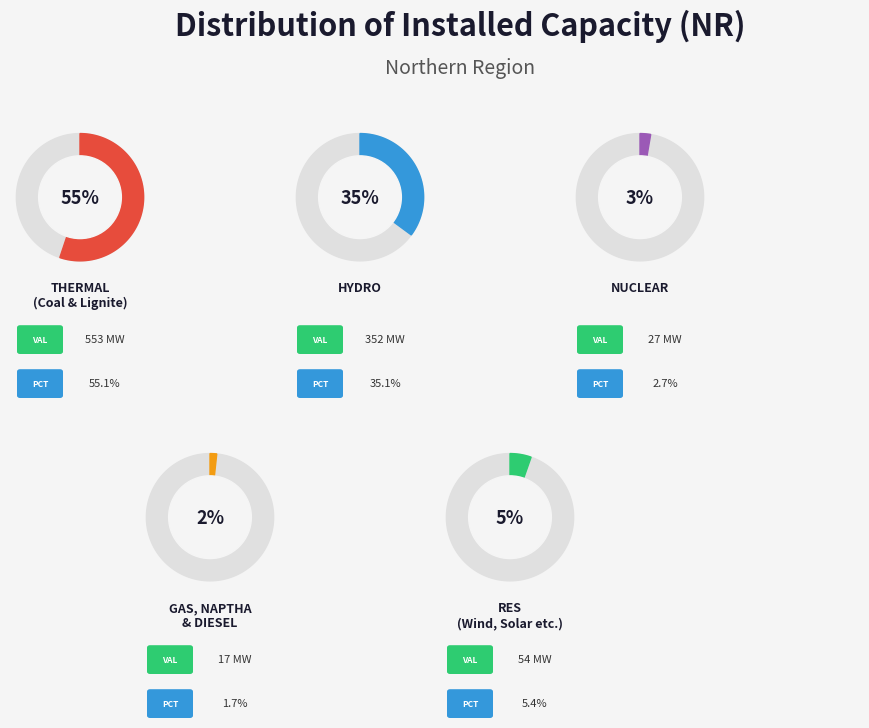

True or false: RES (Wind, Solar, Biomass & Others) accounts for 5% of the total.

True